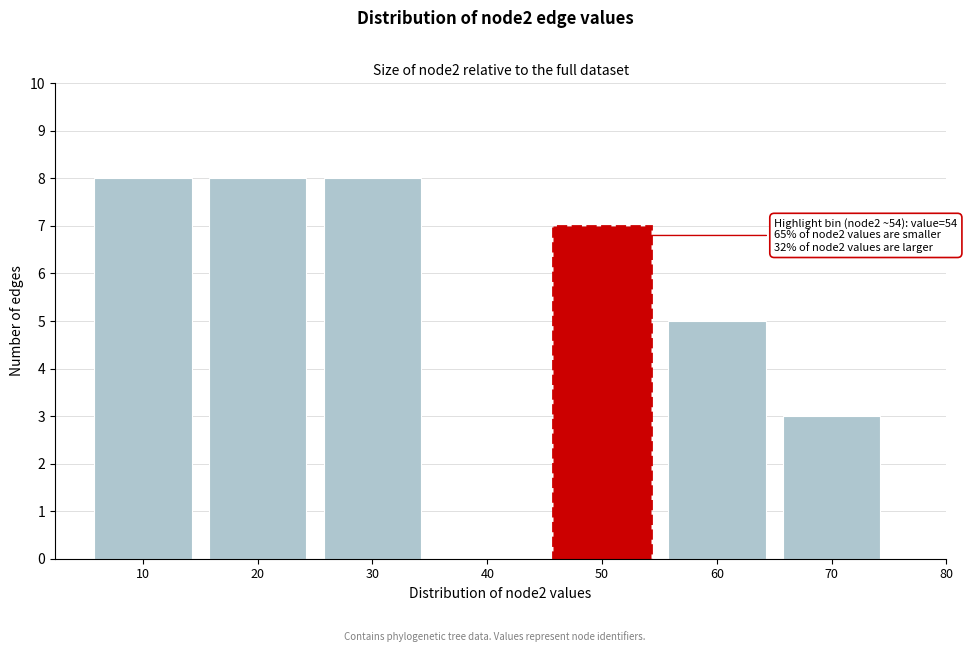

Reading left to right, transcribe all the data shown in this chart.

10=8	20=8	30=8	40=0	50=7	60=5	70=3